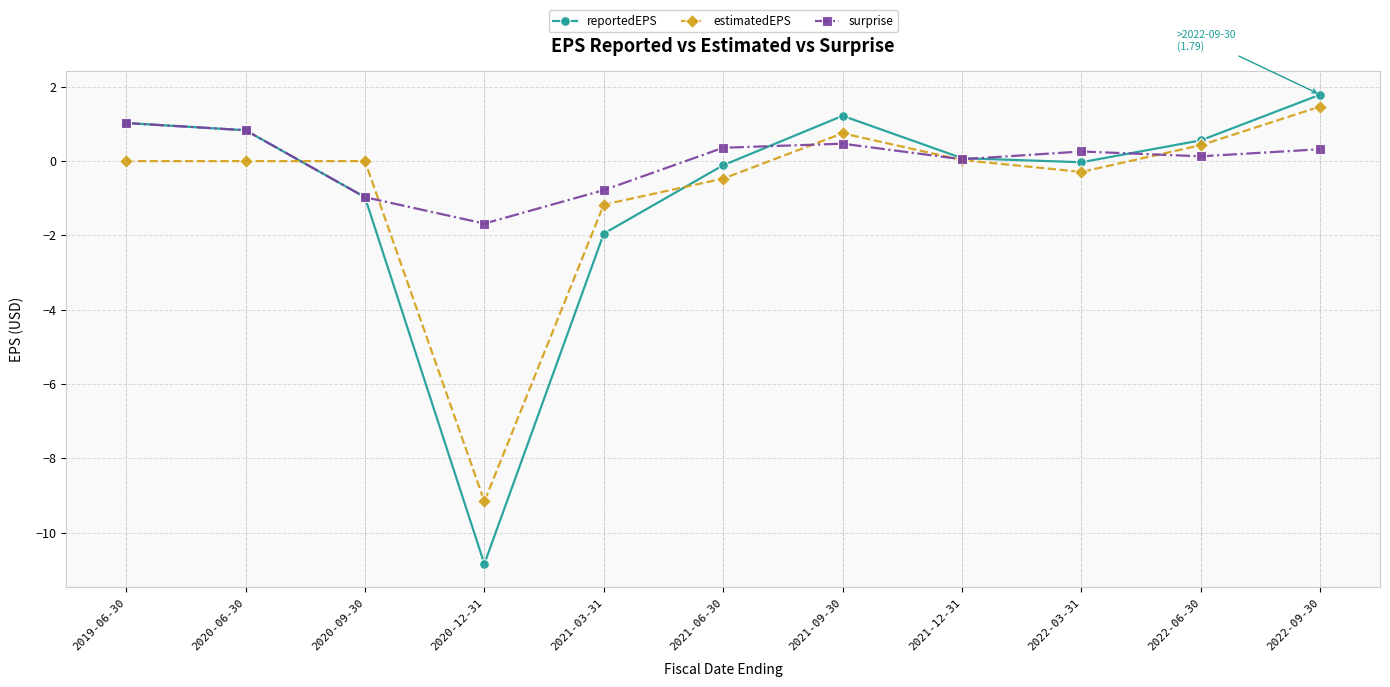

Count the number of data series in this chart.

3